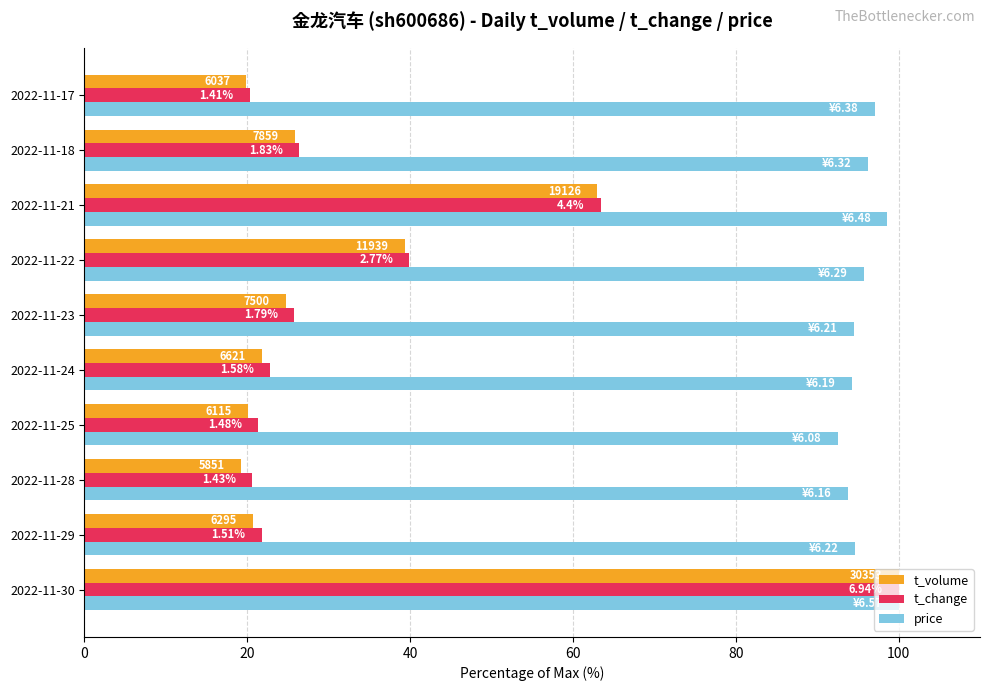

What are all the series names shown in the legend?

t_volume, t_change, price